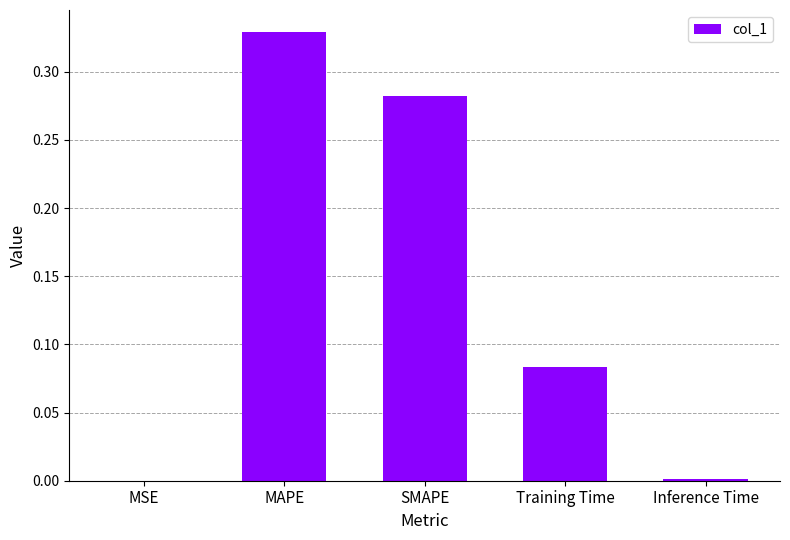

Which has a higher value, MAPE or Inference Time?

MAPE